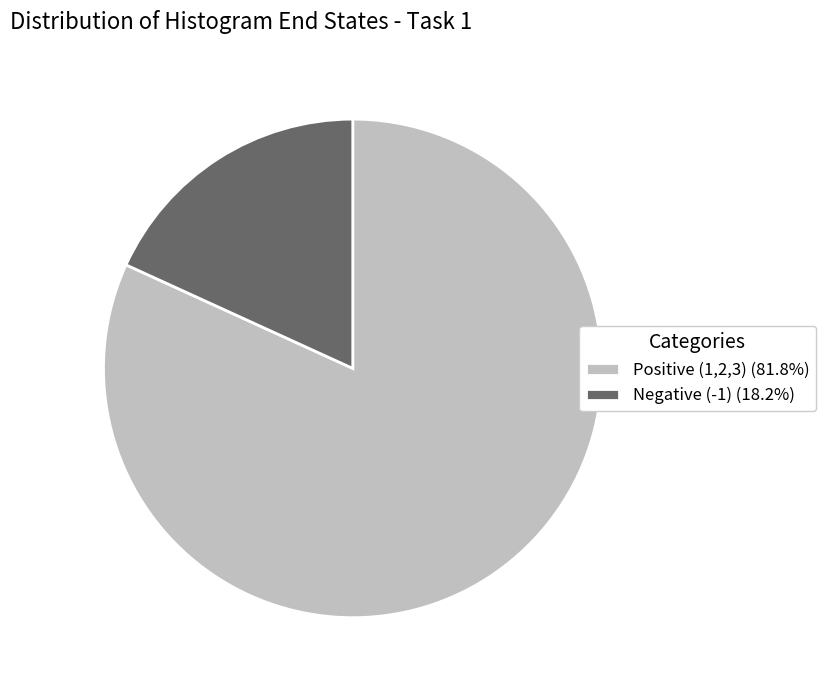

Does any single category account for the majority?

Yes